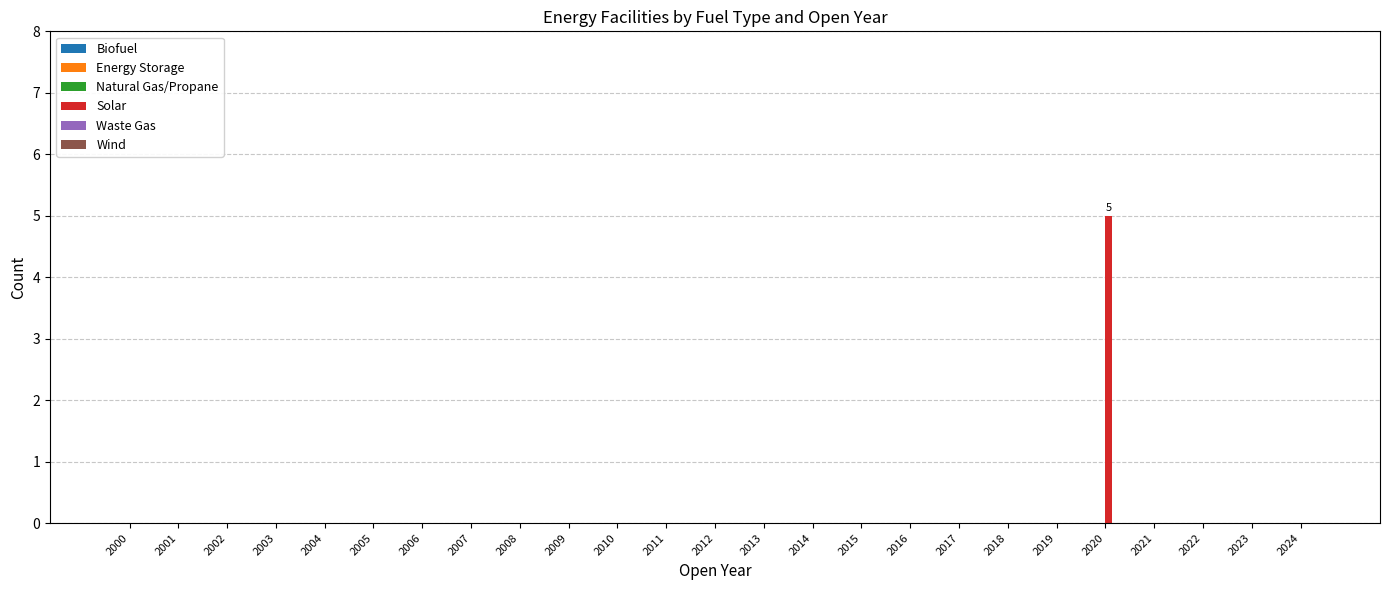

The chart shows a value of 2 at 2007. True or false?

False